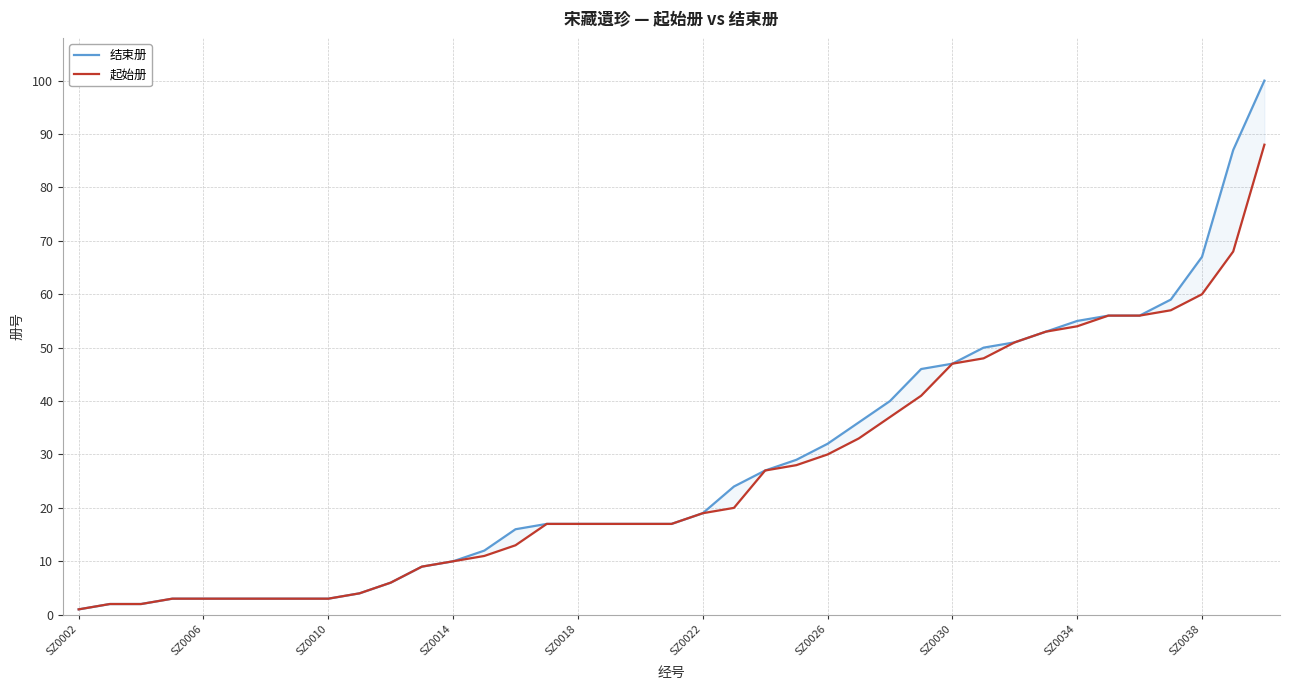

Which series has the largest range (max minus min)?

结束册